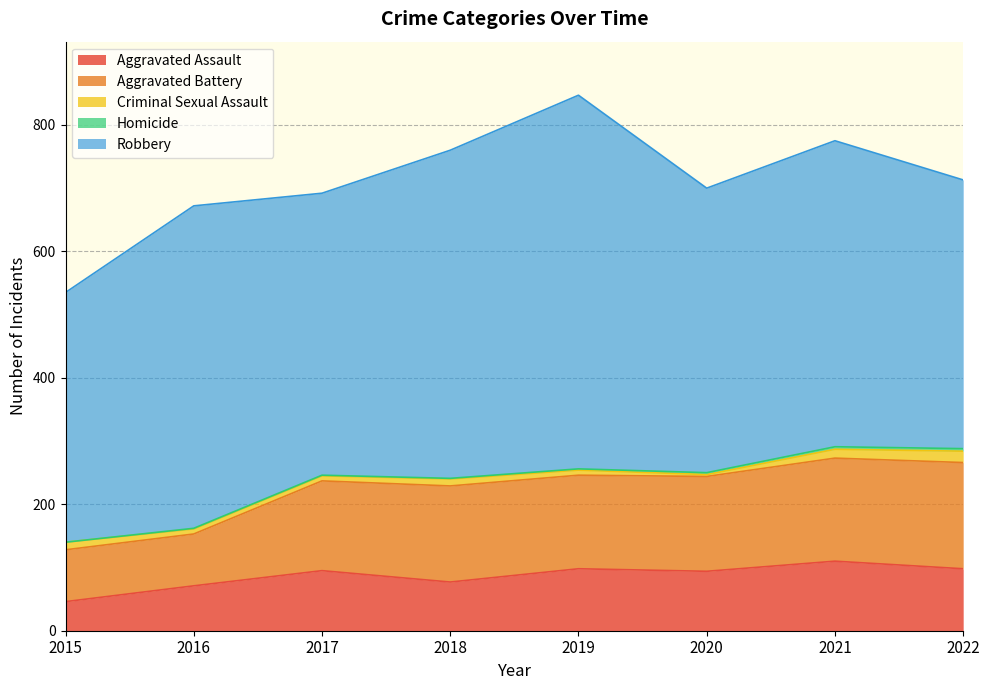

True or false: Criminal Sexual Assault has a value of 13 at 2017.

False